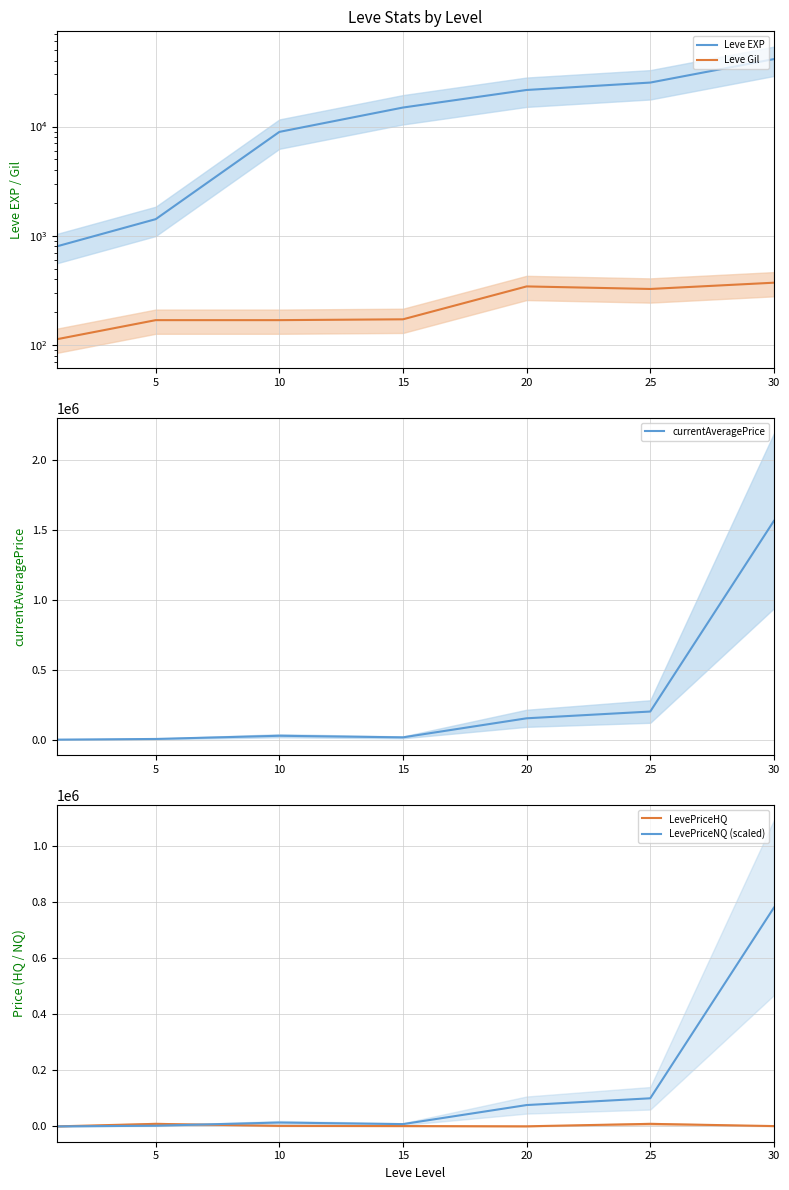

True or false: LevePriceNQ (scaled) and currentAveragePrice cross at least once.

False